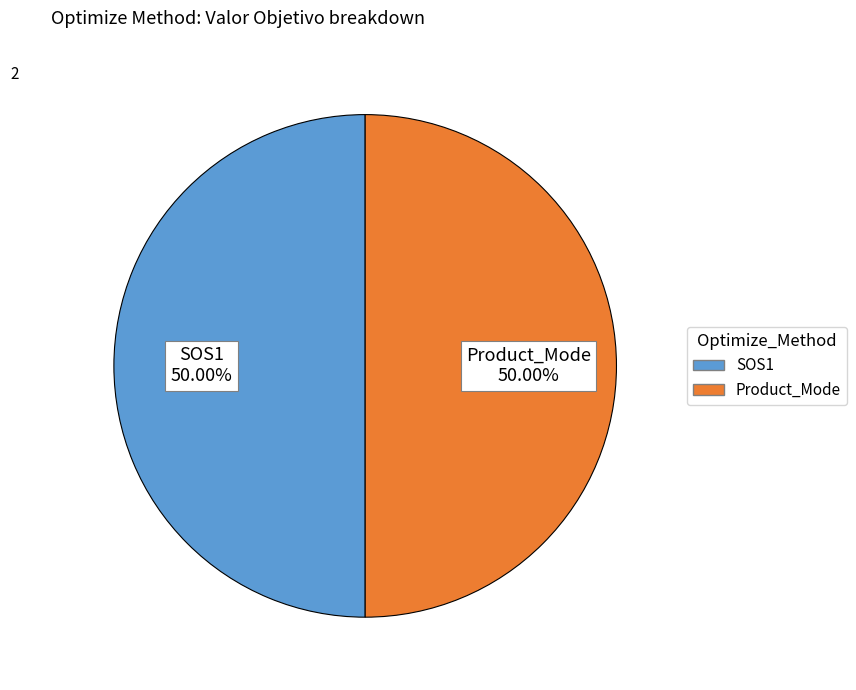

How many segments does this pie chart have?

2